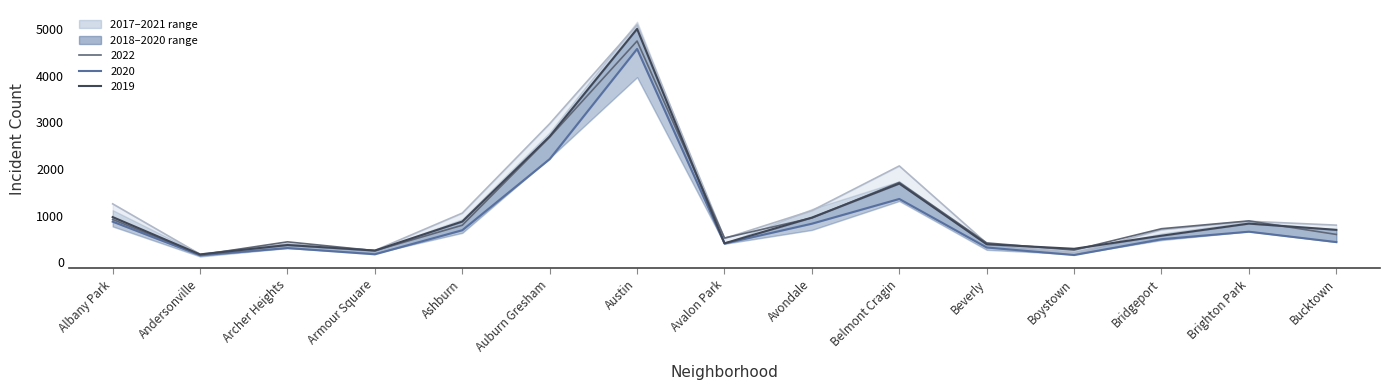

At which label does 2017_line reach its peak?

Austin